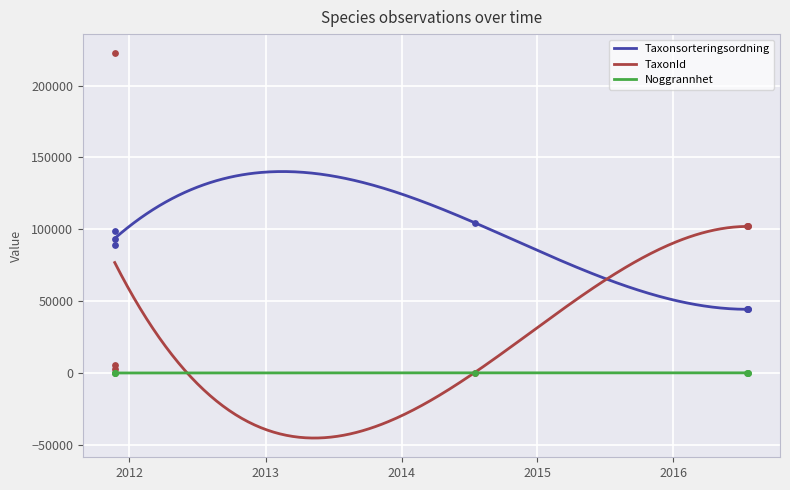

Which series has the largest total across all categories?

TaxonId